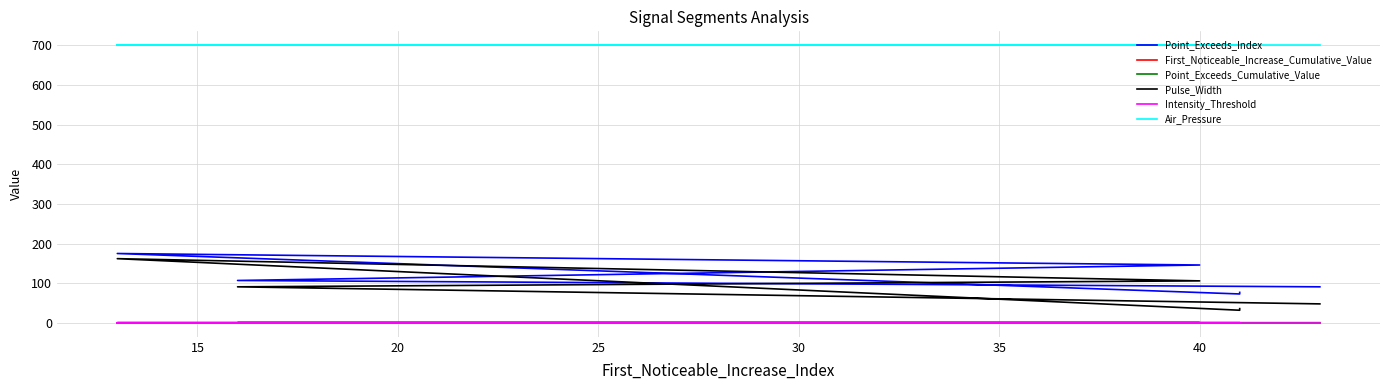

Rank the series at 15 from highest to lowest value.

Air_Pressure, Point_Exceeds_Index, Pulse_Width, Point_Exceeds_Cumulative_Value, Intensity_Threshold, First_Noticeable_Increase_Cumulative_Value